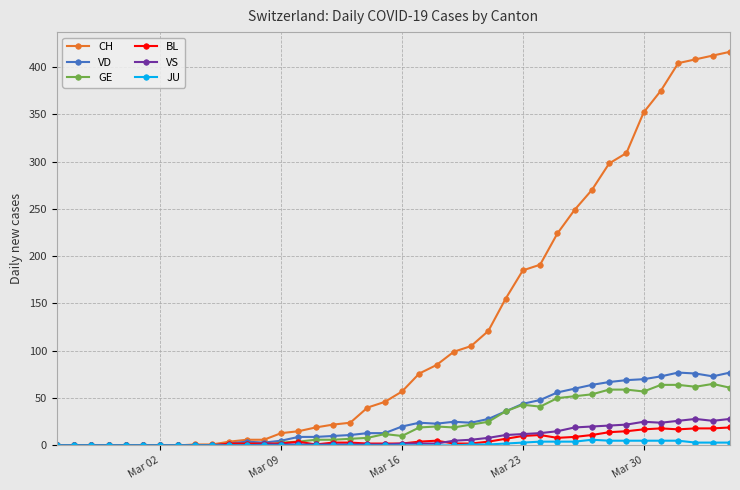

How many lines are shown in the chart?

6